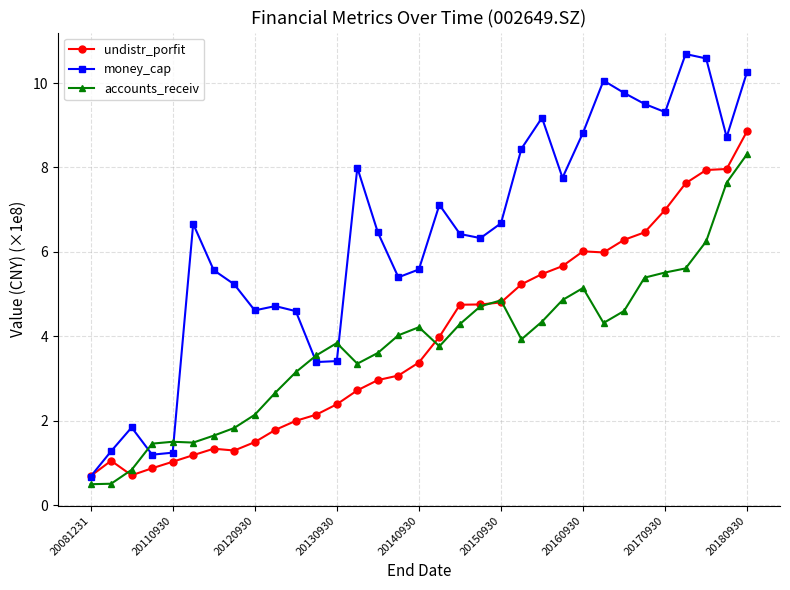

At how many categories does at least one series exceed 9?

8